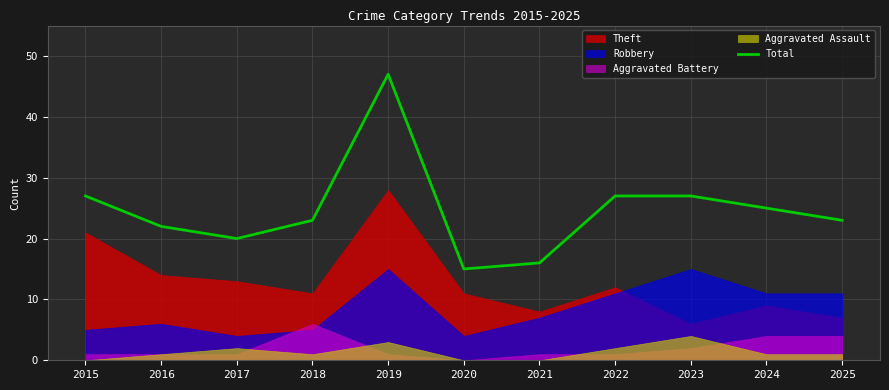

What is the greatest value displayed?

47